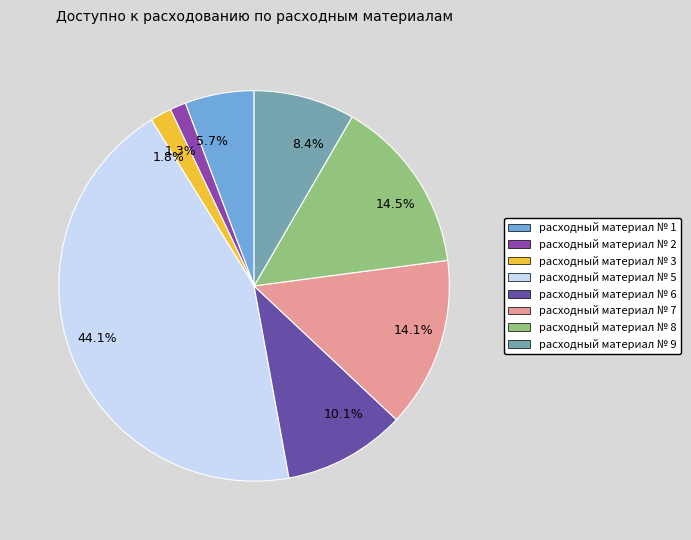

To the nearest percent, what is the difference between the largest and smallest slice percentages?

43%